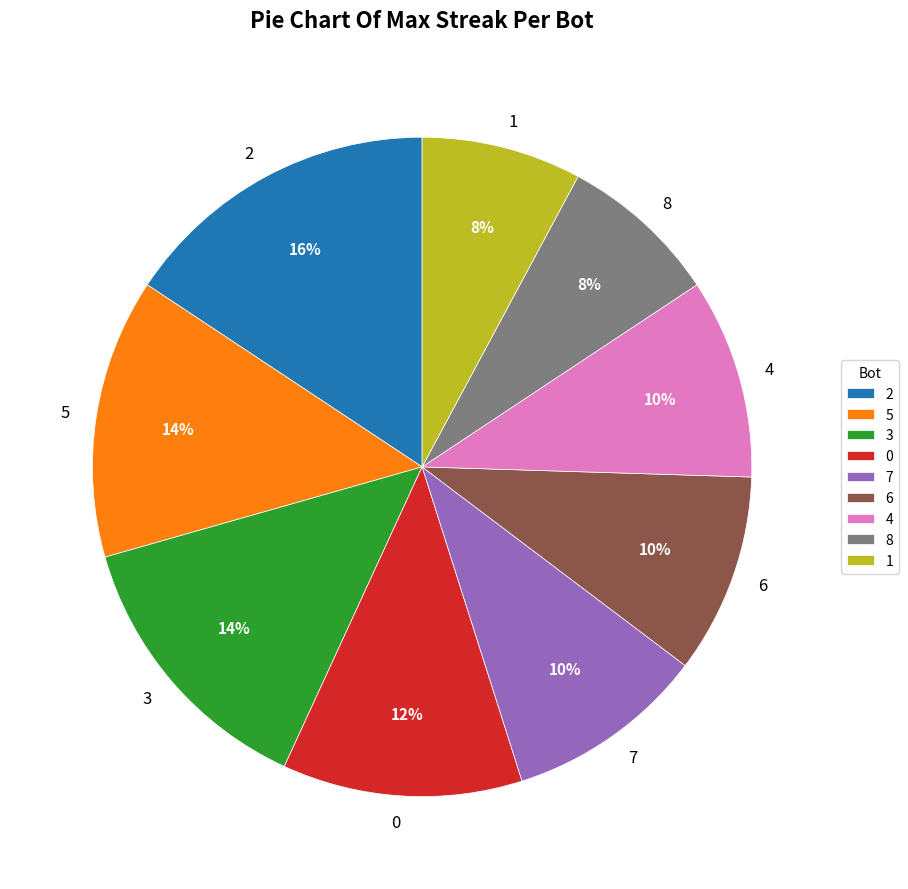

Between 5 and 7, which is larger?

5